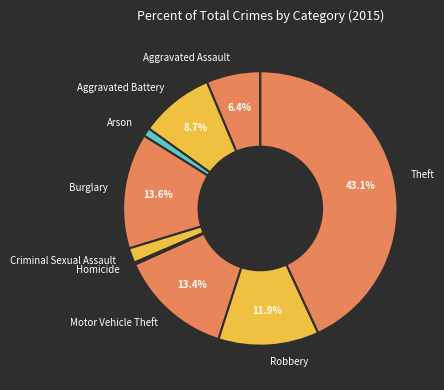

To the nearest percent, what portion does Theft represent?

43%